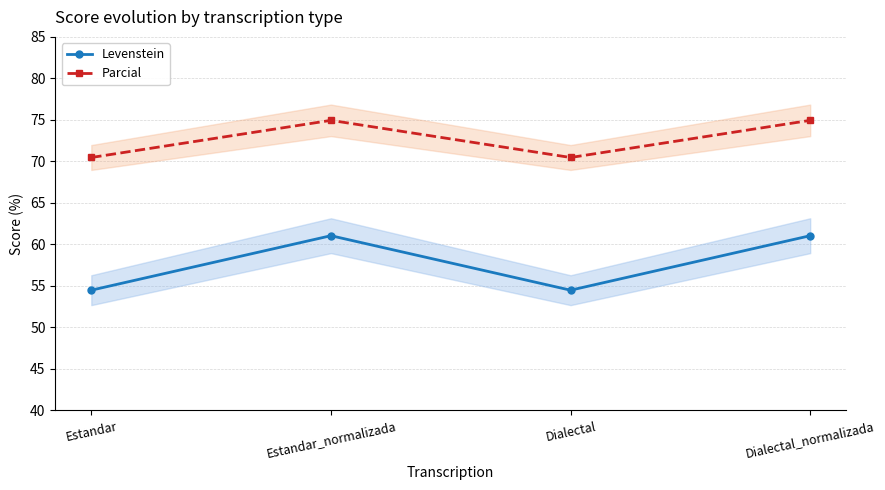

In Parcial, how many points are higher than both neighbors (excluding endpoints)?

1